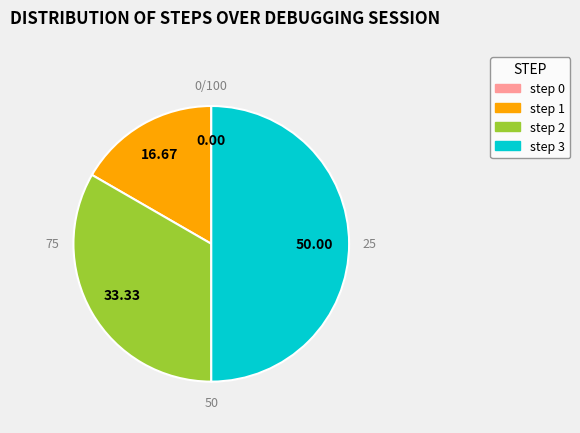

Do step 1 and step 2 together represent more than half of the pie?

No